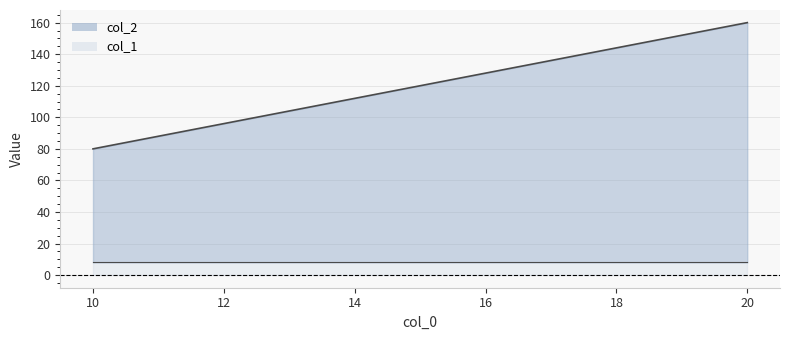

Is it true that the value at 15 is 120?

True